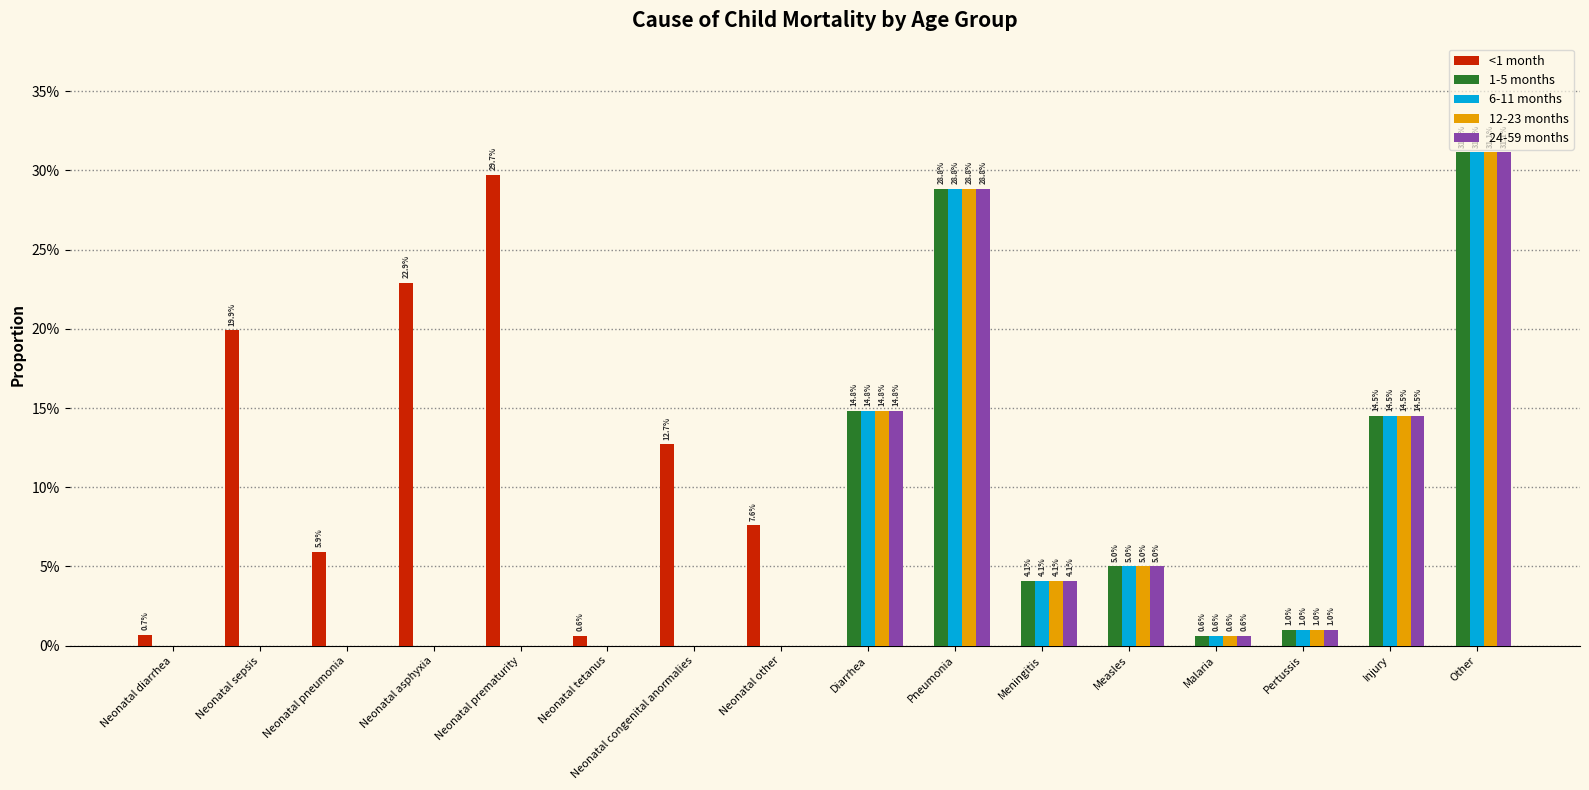

The 6-11 months series shows 0.1 at Neonatal pneumonia. True or false?

False